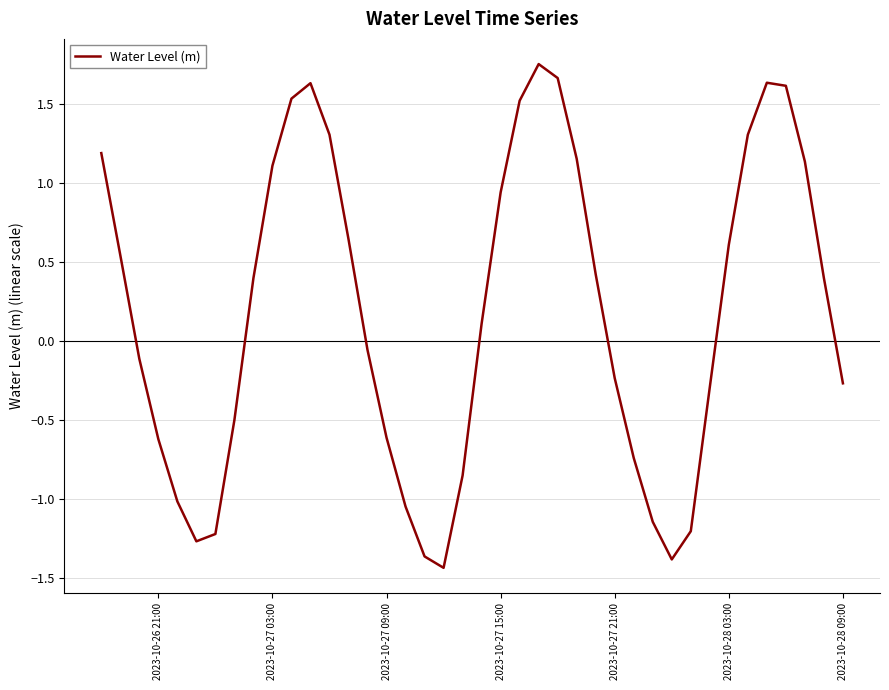

What is the smallest value displayed?

-1.4